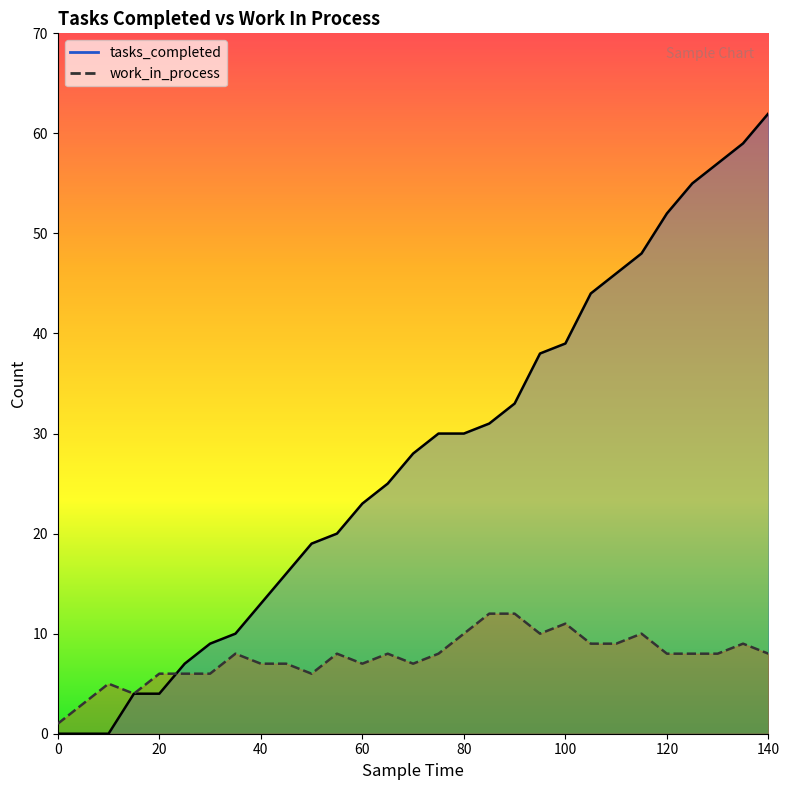

Between which two adjacent categories do work_in_process and tasks_completed first intersect?

20 and 25